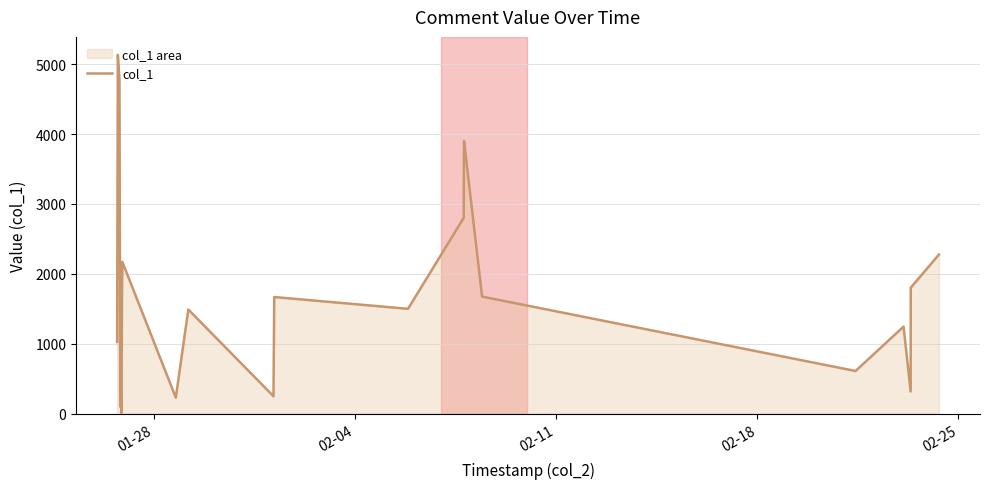

What is the average value?

1520.8